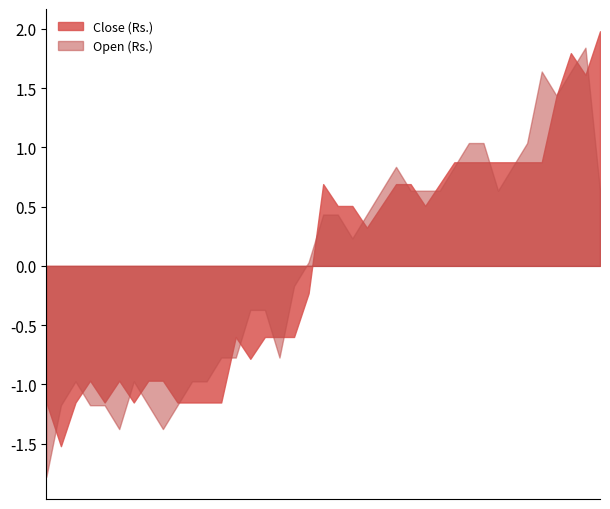

Does the chart have visible grid lines?

No